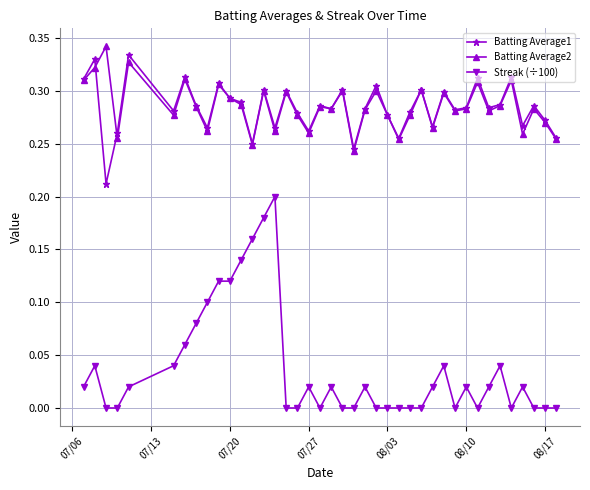

True or false: Batting Average1 has more than 2 points higher than both neighbors.

True